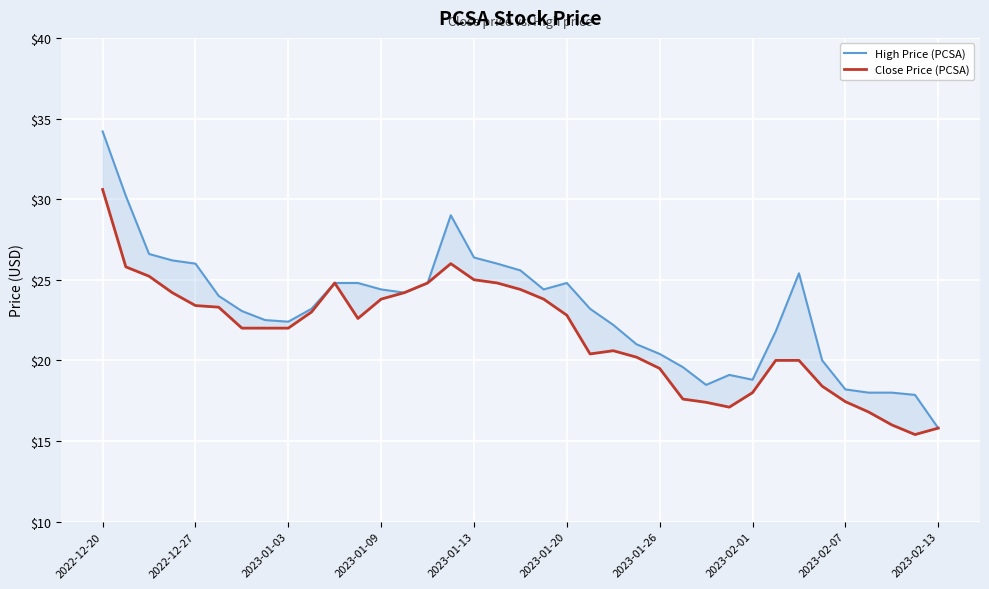

How many values in the High Price (PCSA) series exceed 23?

21